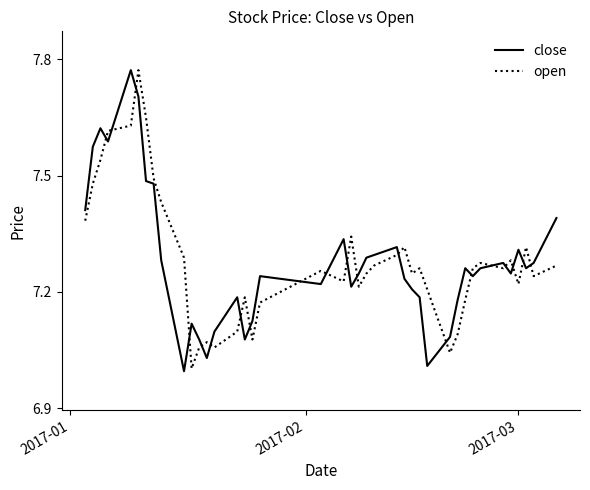

After their last crossing, which series has the higher values: close or open?

close